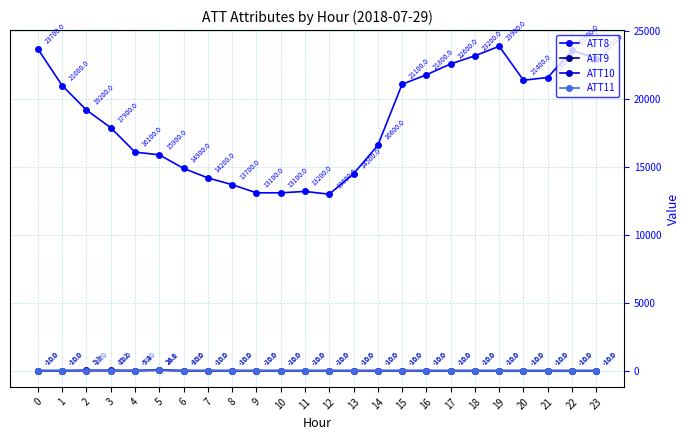

What is the total value across all series at 23?

22970.0